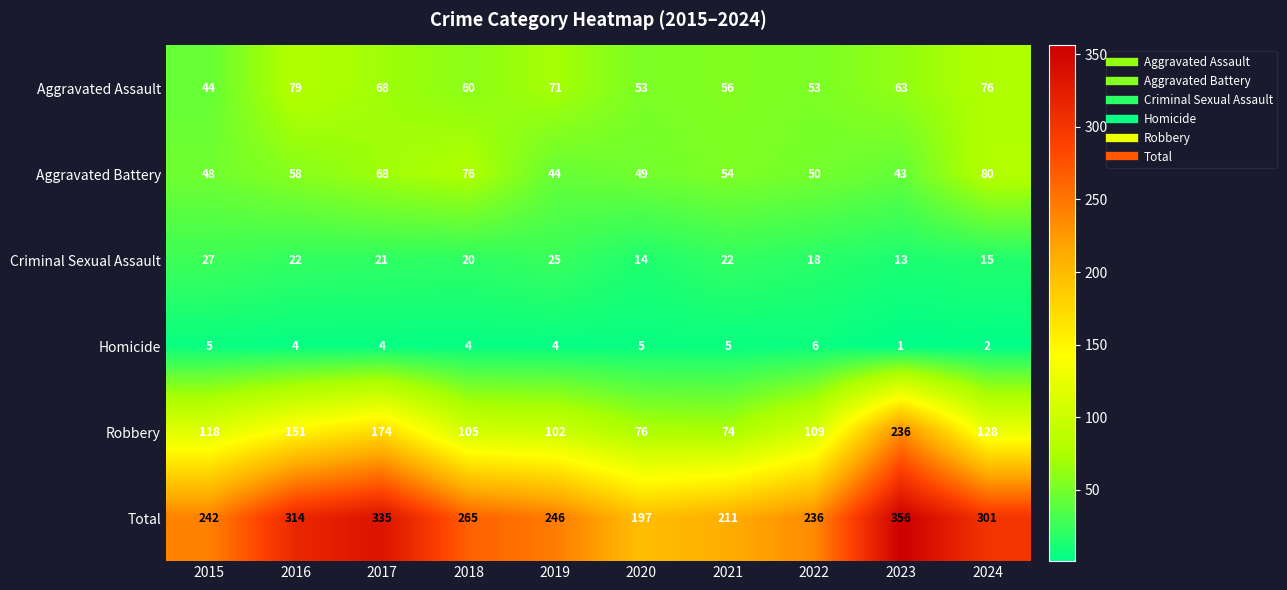

Which series has the largest total across all categories?

Total